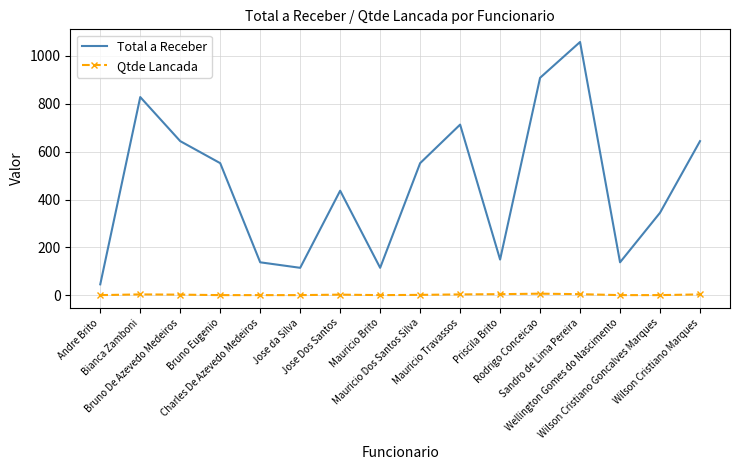

Between Andre Brito and Sandro de Lima Pereira, which series saw the biggest shift?

Total a Receber